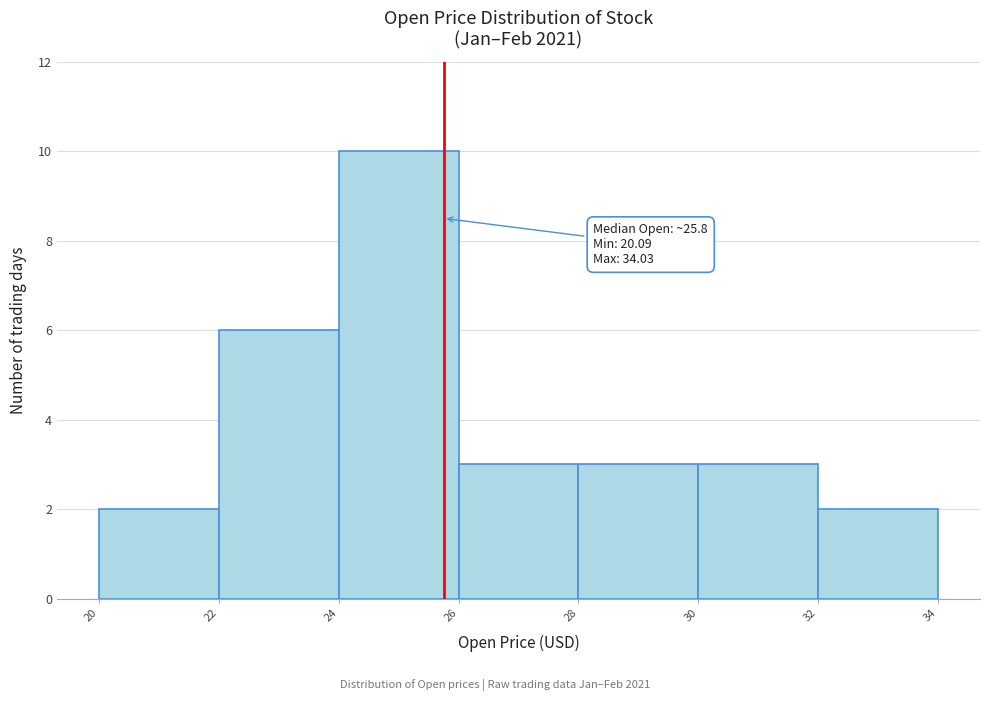

Which range on the x-axis has the tallest bar?

24 to 26